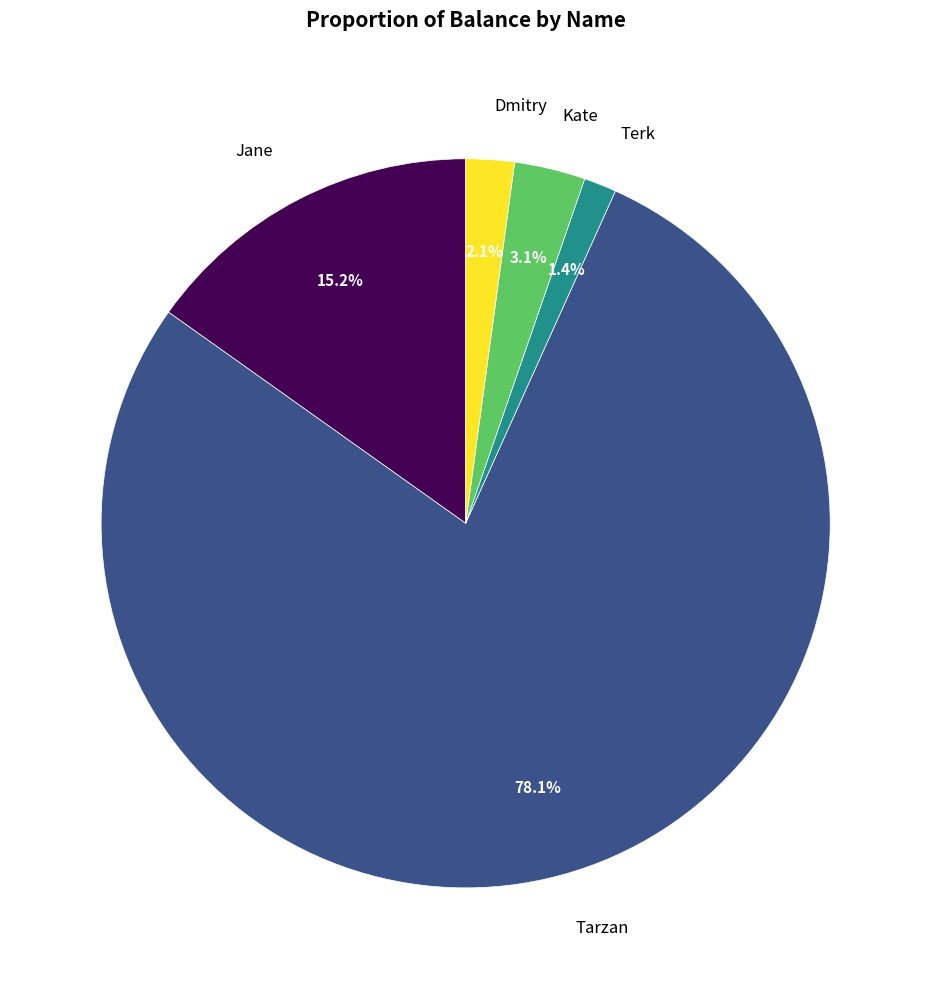

Is there any slice that represents more than half of the pie?

Yes